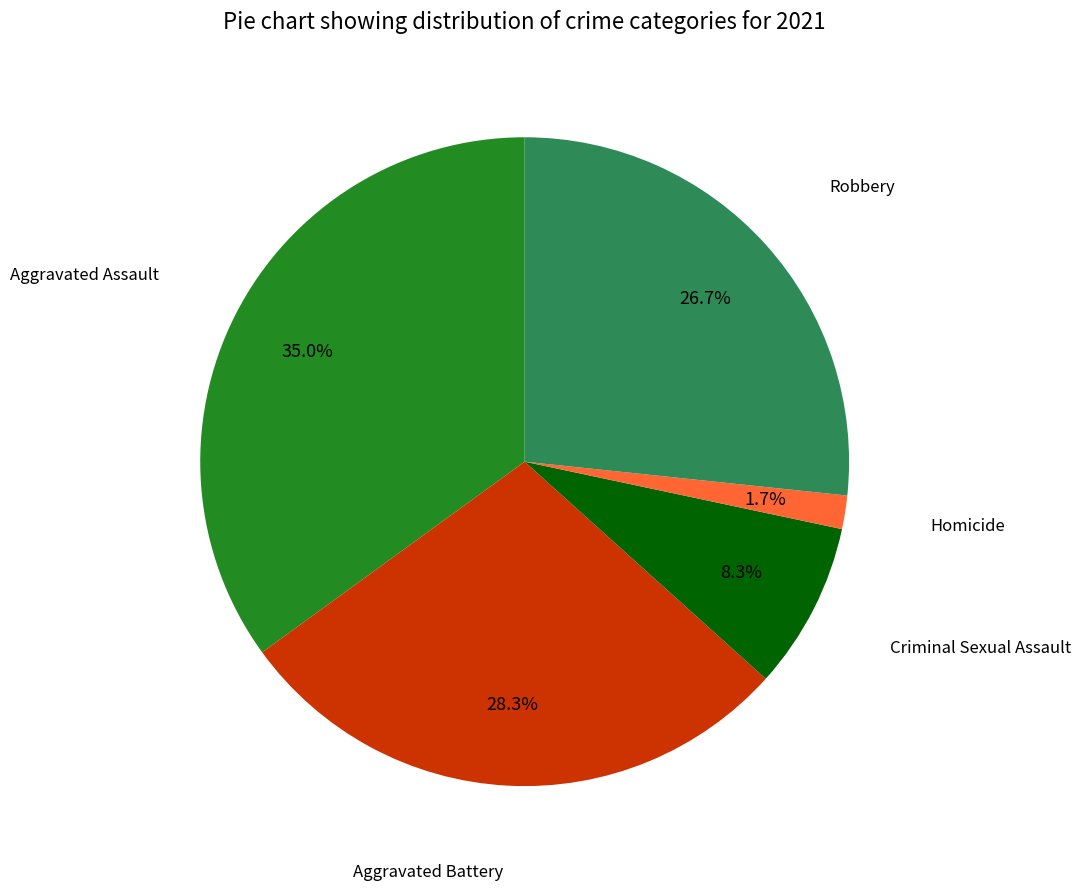

Is there any slice that represents more than half of the pie?

No